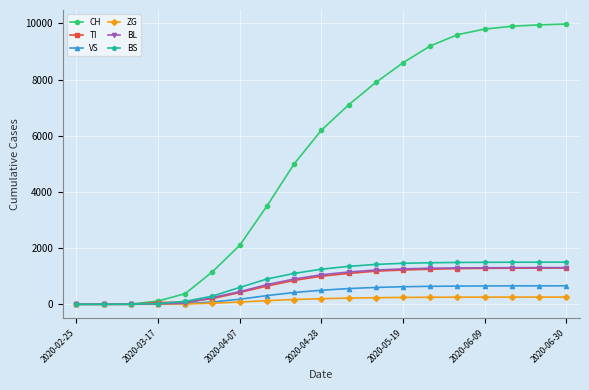

What is the maximum value for ZG?

258